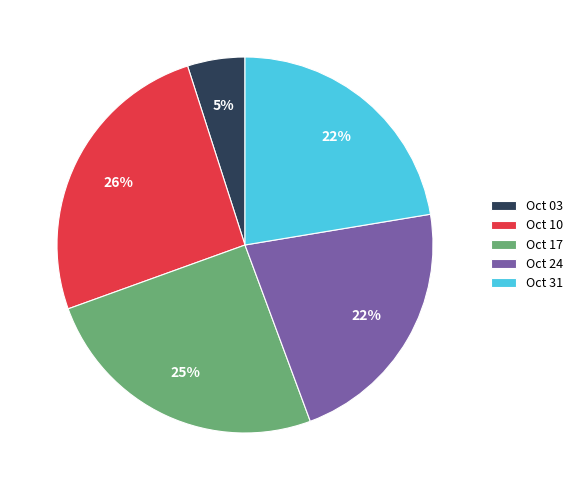

Is Oct 03 the majority of the pie?

No